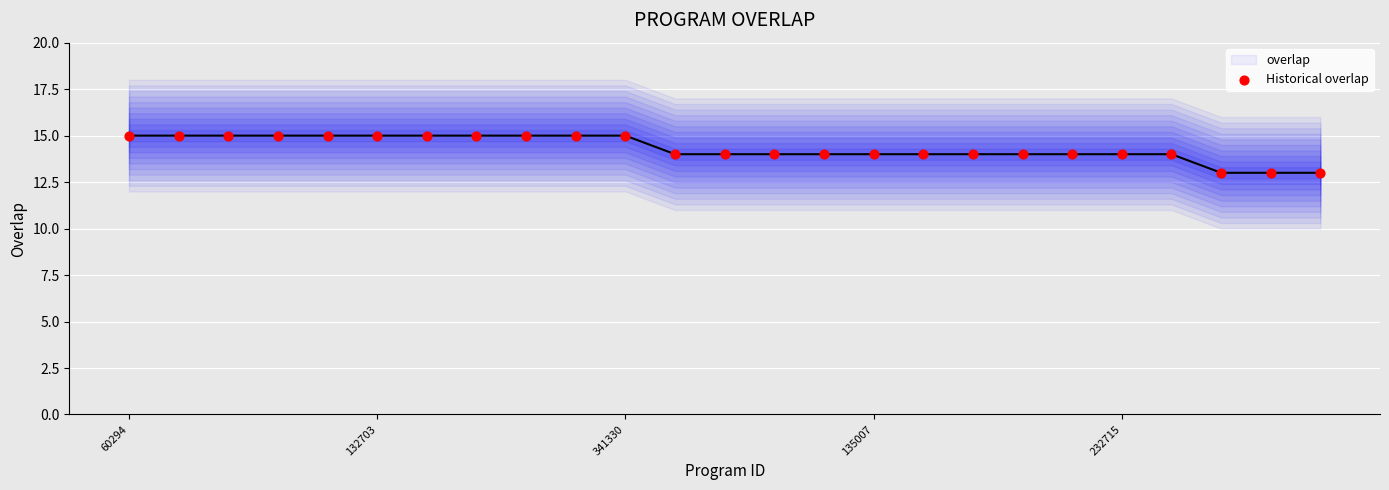

What is the total value across all series at 16?

28